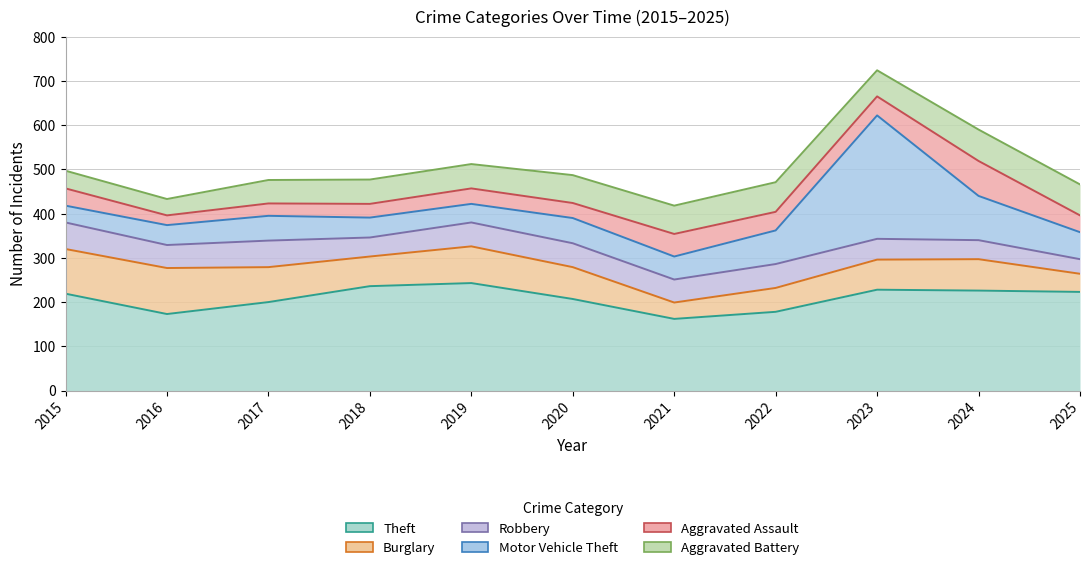

Which series has the widest spread of values?

Motor Vehicle Theft